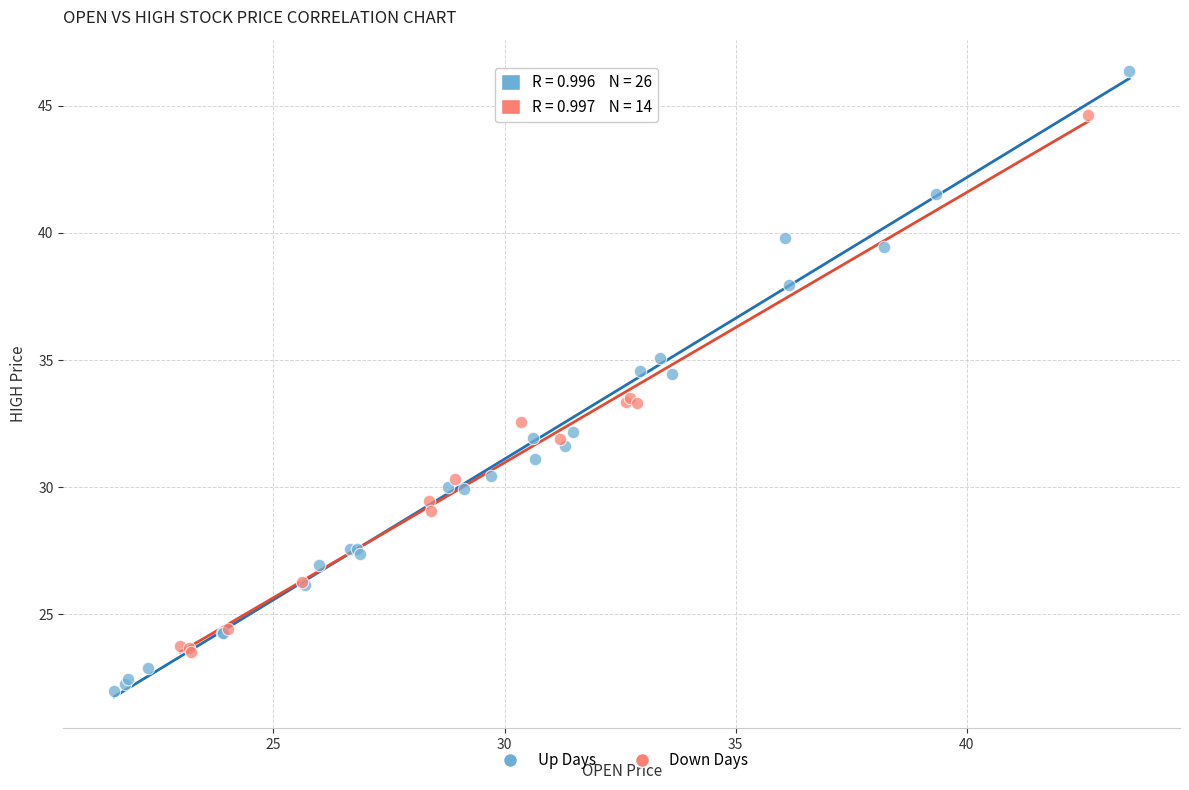

What are all the series names shown in the legend?

Up Days, Down Days